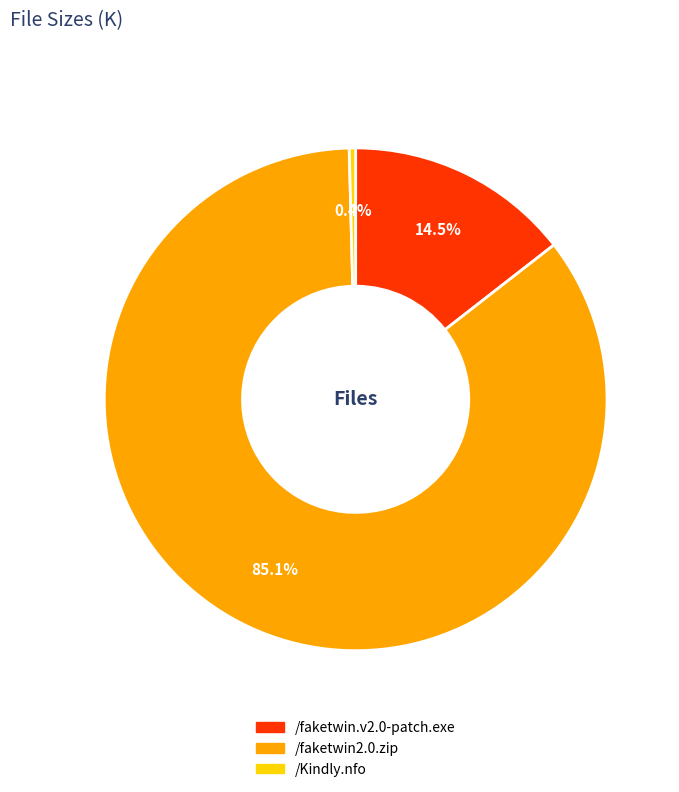

Which category accounts for the majority?

/faketwin2.0.zip